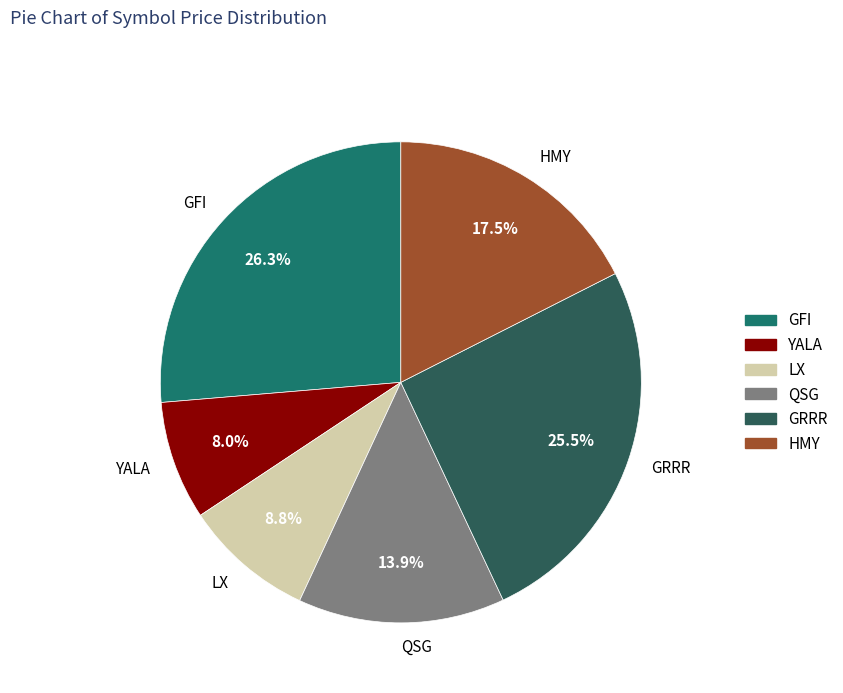

What percentage is the LX slice, to the nearest percent?

9%